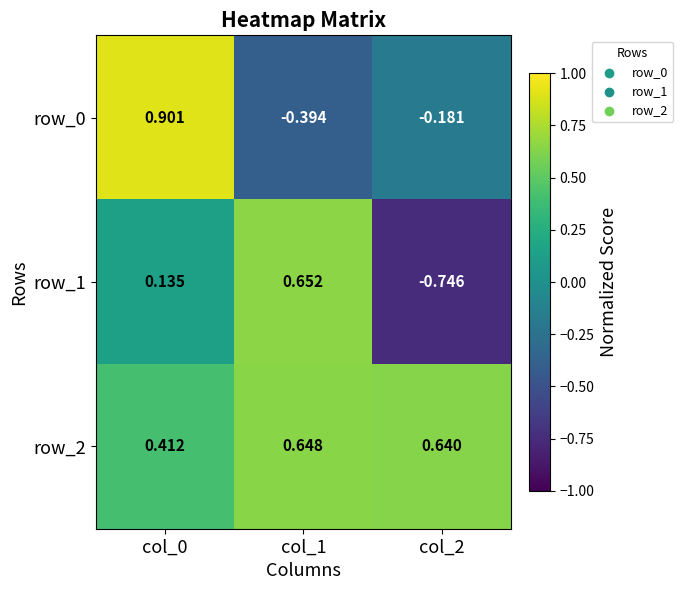

List the series in order of their overall mean, highest first.

row_2, row_0, row_1